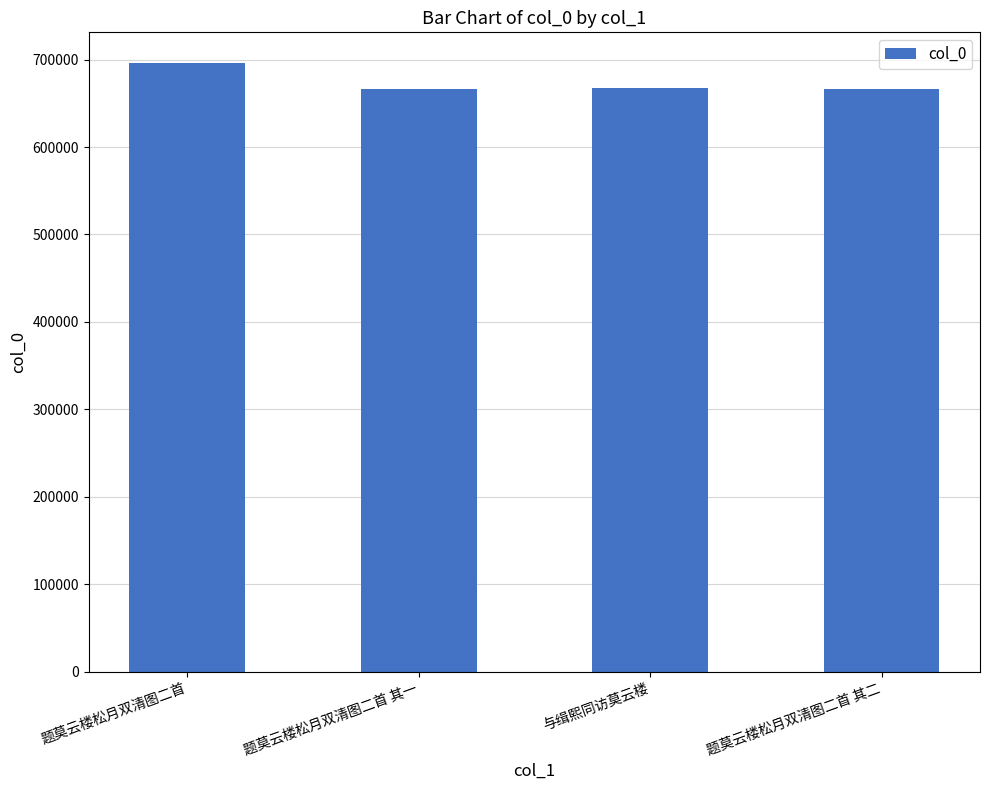

Which category has the highest value across all series?

题莫云楼松月双清图二首